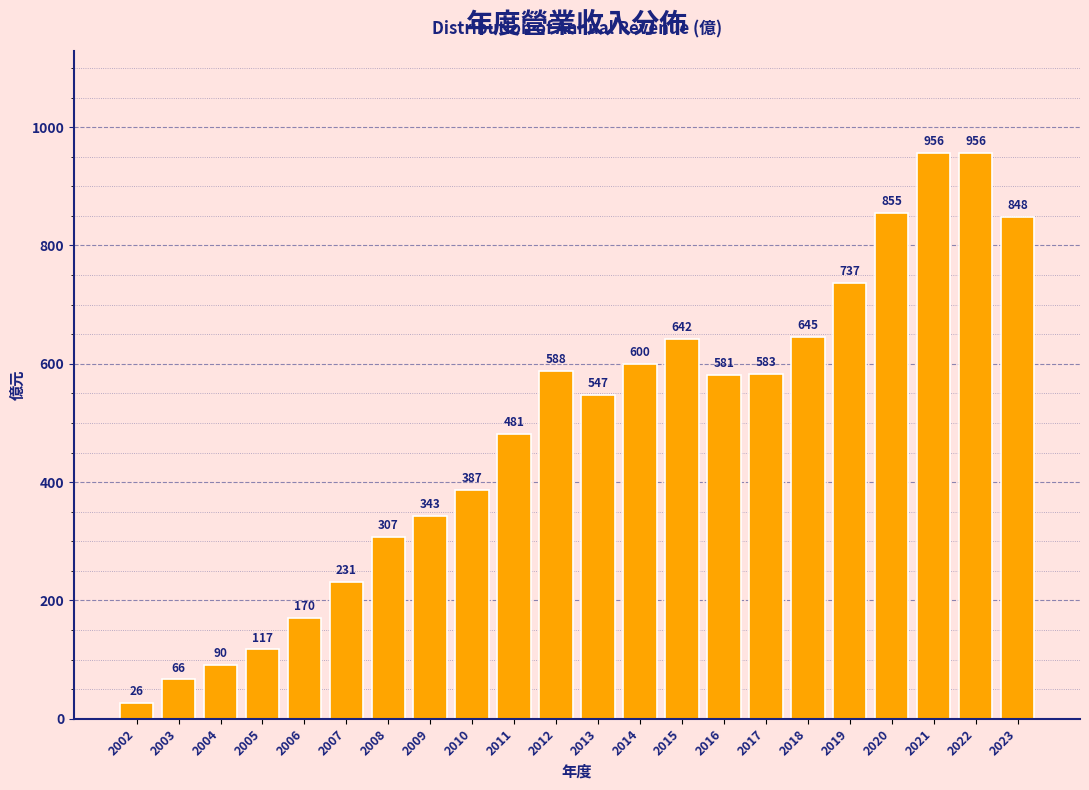

Approximately how many times larger is the value at 2022 compared to 2005?

8.2